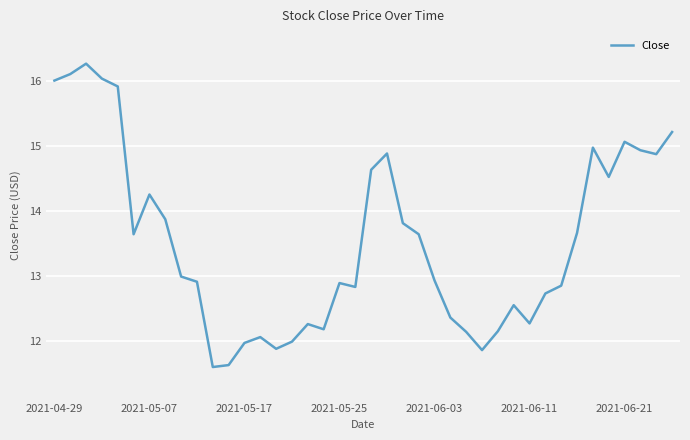

What is the minimum value shown in the chart?

11.6